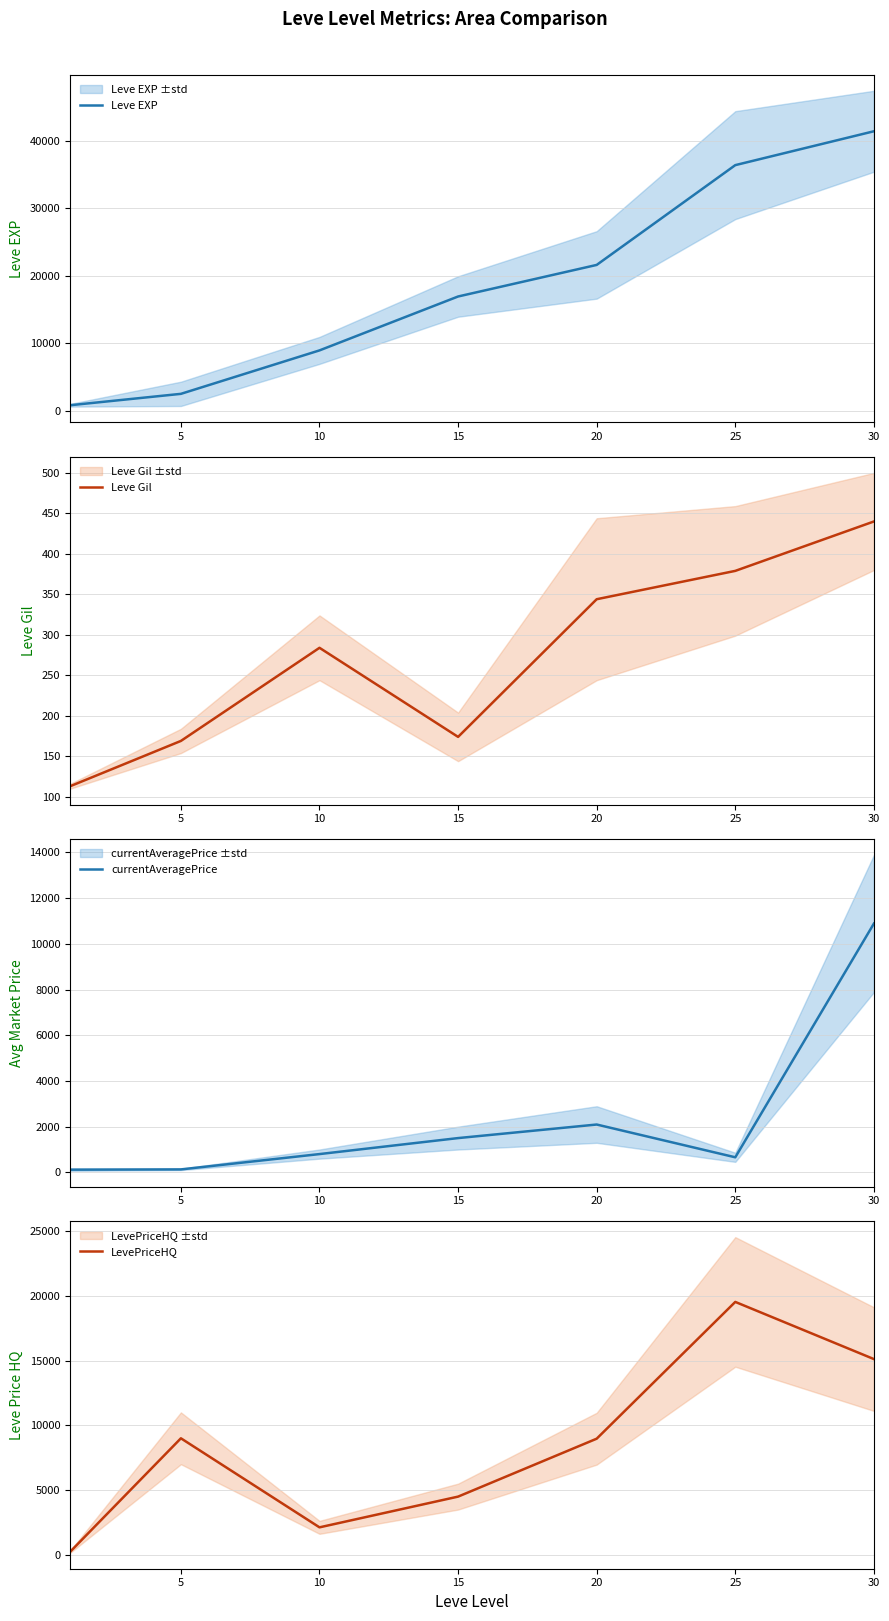

List the series in order of their peak value, lowest first.

Leve Gil, currentAveragePrice, LevePriceHQ, Leve EXP